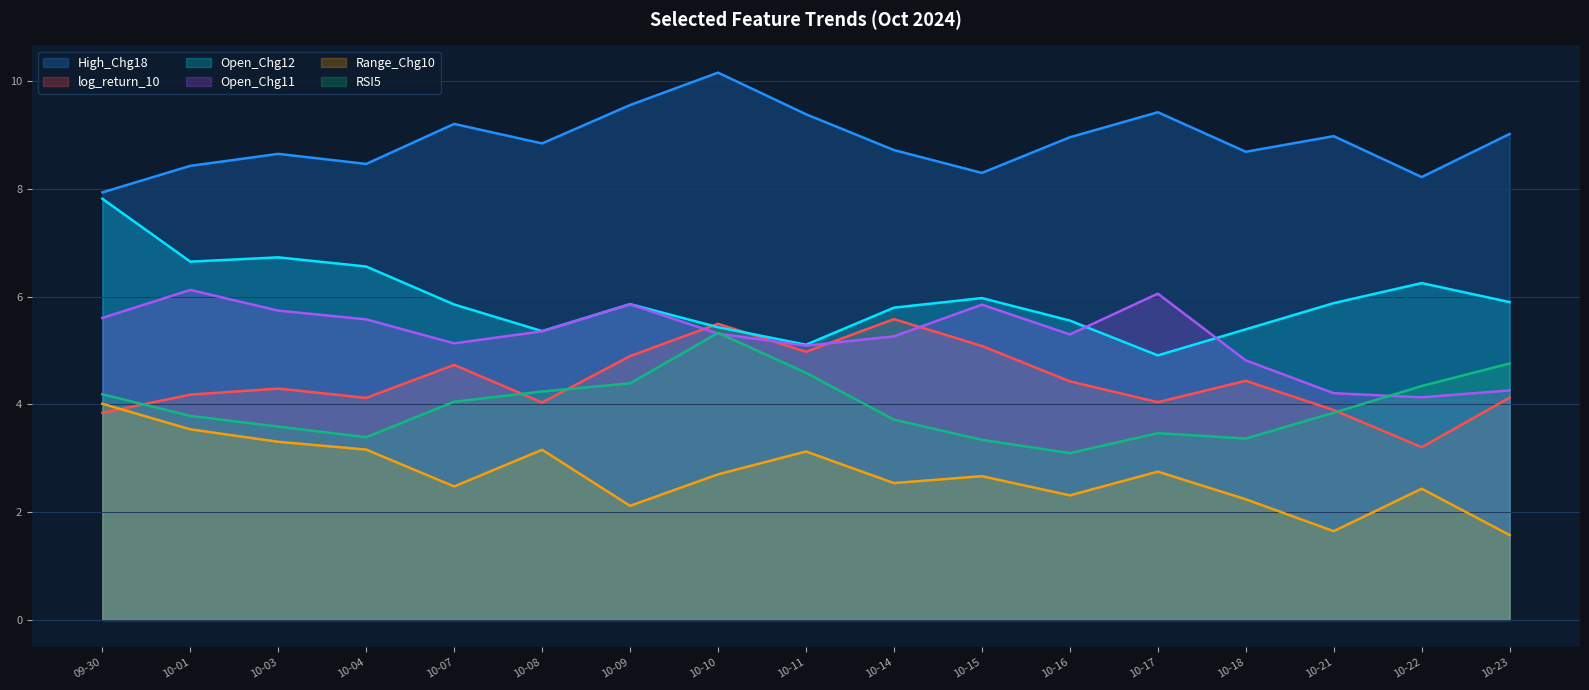

What is the sum of all High_Chg18 values?

150.9